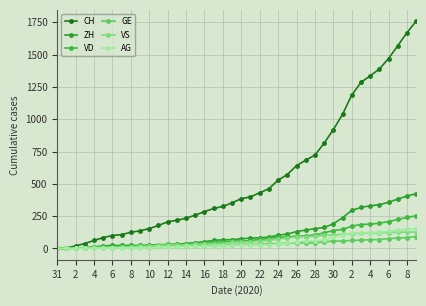

What is the sum of all VD values?

3271